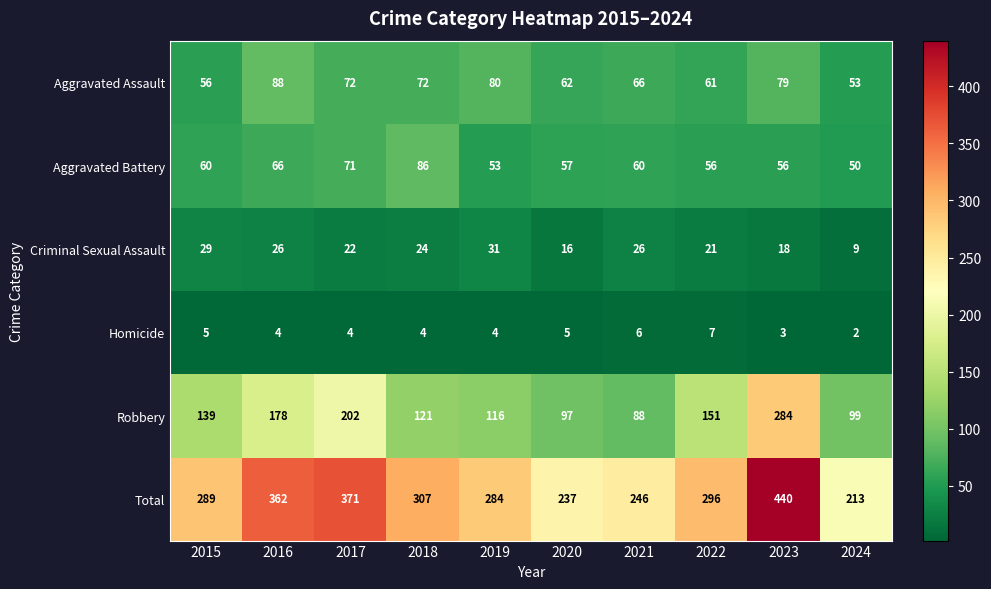

What is the maximum value shown in the chart?

440